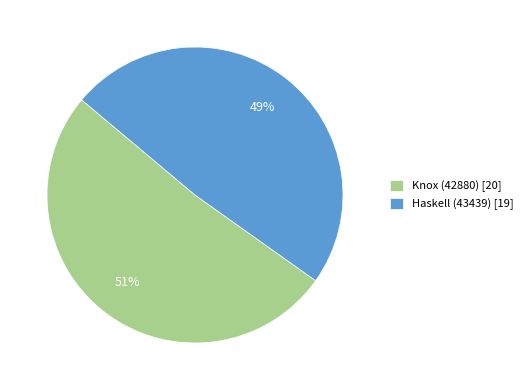

Do Haskell (43439) [19] and Knox (42880) [20] together represent more than half of the pie?

Yes